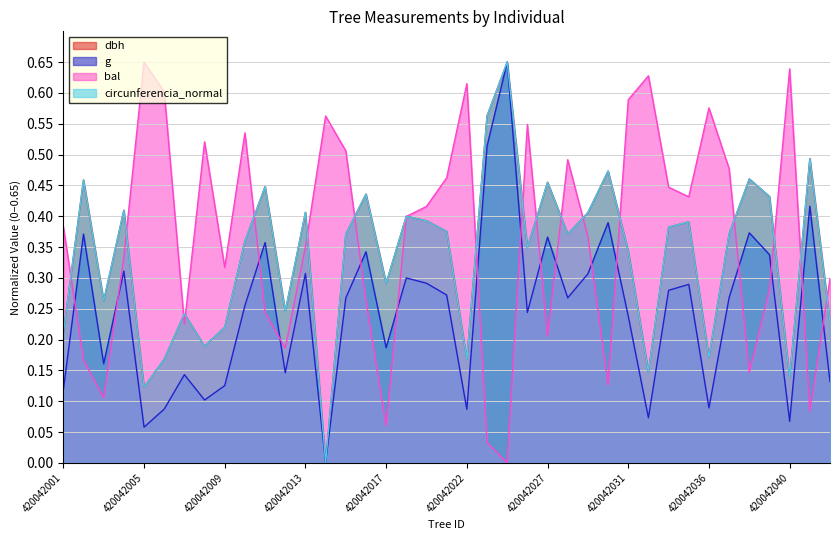

In g, how many points are lower than both neighbors (excluding endpoints)?

12